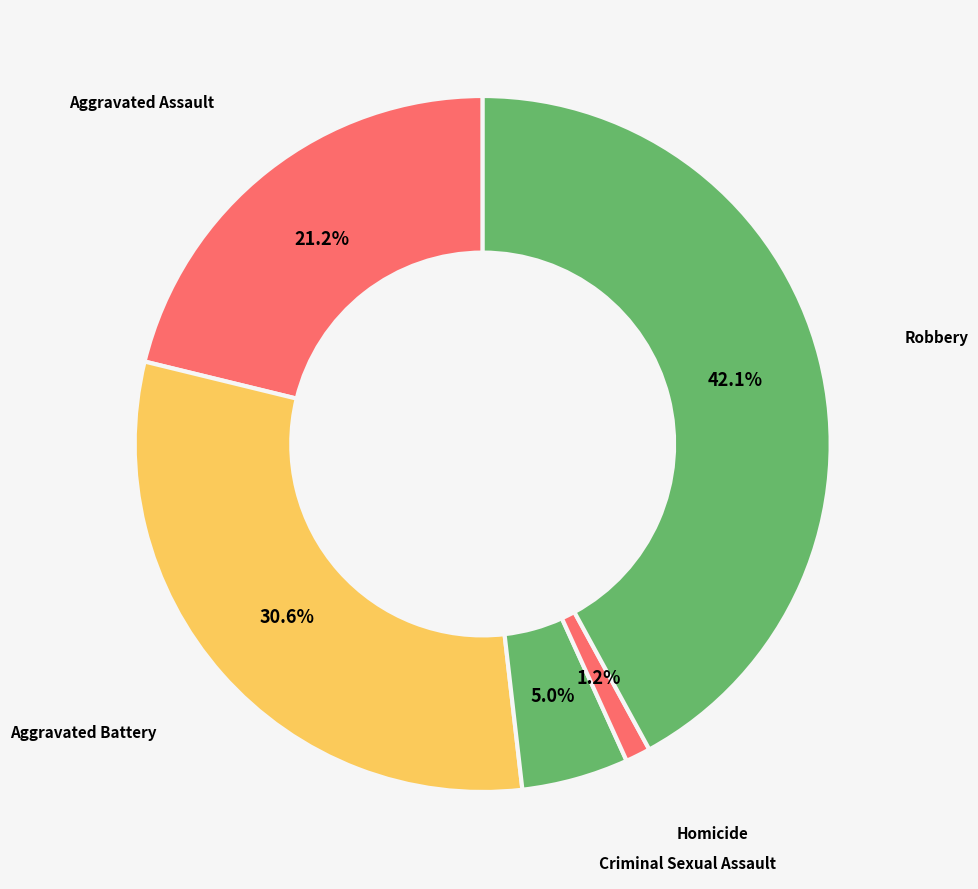

To the nearest percent, what is the difference between the largest and smallest slice percentages?

41%